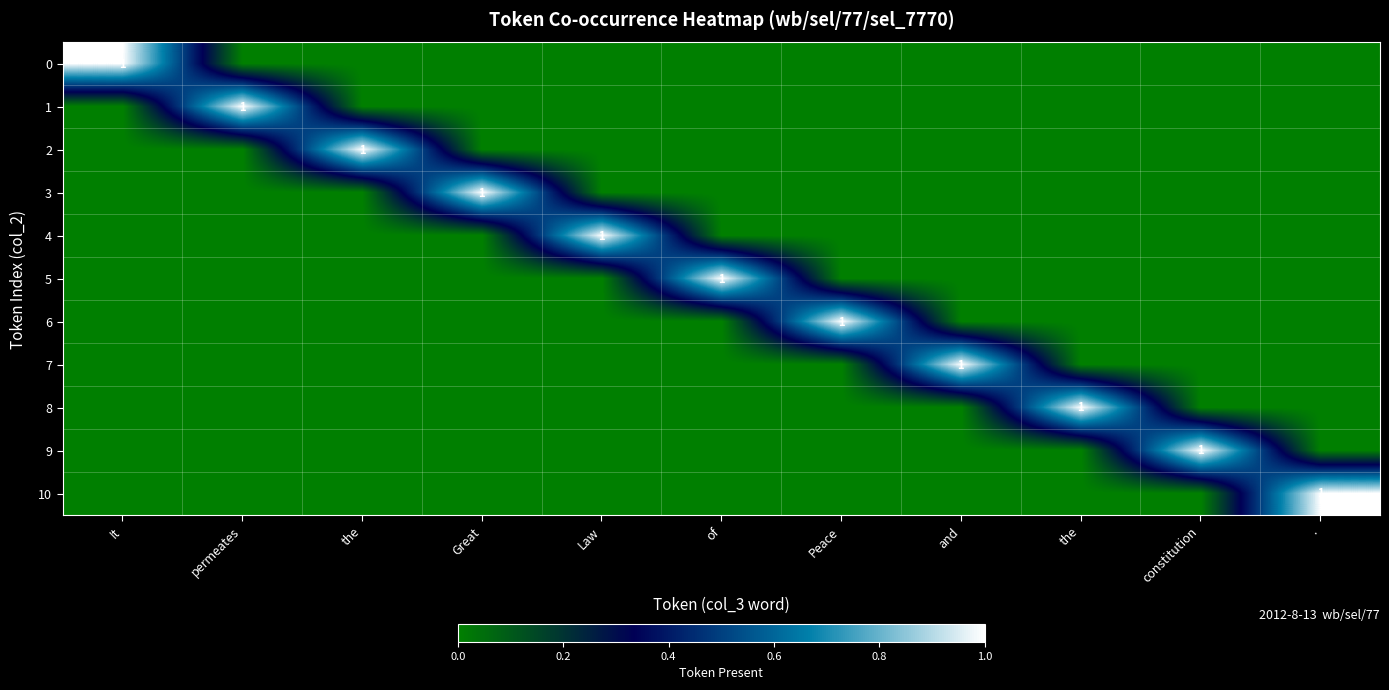

What is the maximum value for 0?

1